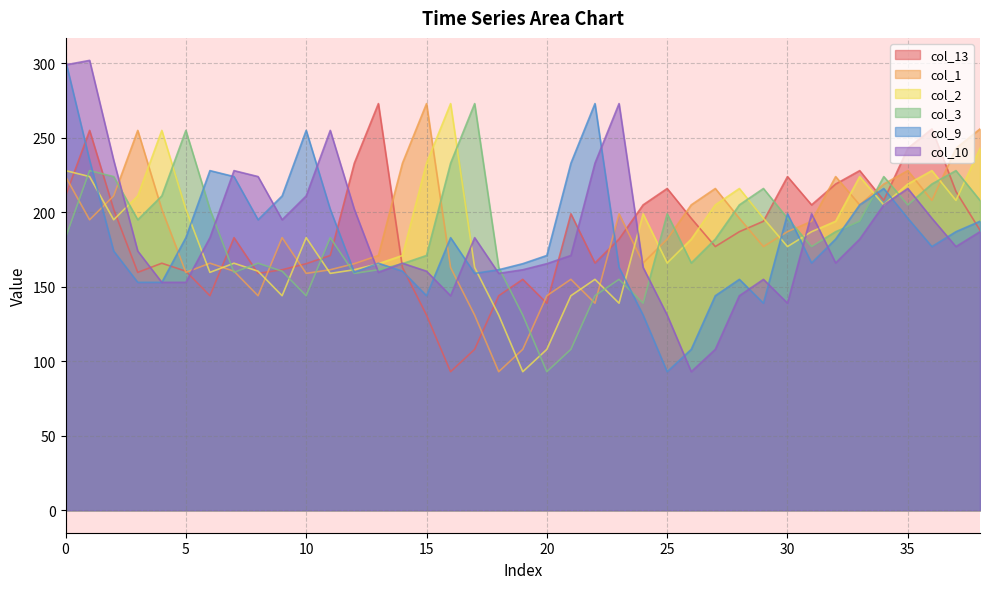

Reading left to right, list all the values displayed in this chart.

col_13: 0=211.0	1=255.0	2=202.0	3=159.7	4=165.8	5=160.5	6=144.0	7=183.0	8=159.0	9=161.4	10=165.5	11=171.0	12=233.0	13=273.0	14=163.0	15=131.0	16=93.0	17=108.0	18=144.0	19=155.0	20=139.0	21=199.0	22=166.0	23=182.0	24=205.0	25=216.0	26=196.0	27=177.0	28=187.0	29=194.0	30=224.0	31=205.0	32=219.0	33=228.0	34=208.0	35=243.0	36=256.0	37=214.0	38=188.0
col_1: 0=224.0	1=195.0	2=211.0	3=255.0	4=202.0	5=159.7	6=165.8	7=160.5	8=144.0	9=183.0	10=159.0	11=161.4	12=165.5	13=171.0	14=233.0	15=273.0	16=163.0	17=131.0	18=93.0	19=108.0	20=144.0	21=155.0	22=139.0	23=199.0	24=166.0	25=182.0	26=205.0	27=216.0	28=196.0	29=177.0	30=187.0	31=194.0	32=224.0	33=205.0	34=219.0	35=228.0	36=208.0	37=243.0	38=256.0
col_2: 0=228.0	1=224.0	2=195.0	3=211.0	4=255.0	5=202.0	6=159.7	7=165.8	8=160.5	9=144.0	10=183.0	11=159.0	12=161.4	13=165.5	14=171.0	15=233.0	16=273.0	17=163.0	18=131.0	19=93.0	20=108.0	21=144.0	22=155.0	23=139.0	24=199.0	25=166.0	26=182.0	27=205.0	28=216.0	29=196.0	30=177.0	31=187.0	32=194.0	33=224.0	34=205.0	35=219.0	36=228.0	37=208.0	38=243.0
col_3: 0=183.0	1=228.0	2=224.0	3=195.0	4=211.0	5=255.0	6=202.0	7=159.7	8=165.8	9=160.5	10=144.0	11=183.0	12=159.0	13=161.4	14=165.5	15=171.0	16=233.0	17=273.0	18=163.0	19=131.0	20=93.0	21=108.0	22=144.0	23=155.0	24=139.0	25=199.0	26=166.0	27=182.0	28=205.0	29=216.0	30=196.0	31=177.0	32=187.0	33=194.0	34=224.0	35=205.0	36=219.0	37=228.0	38=208.0
col_9: 0=302.0	1=235.0	2=174.0	3=153.0	4=153.0	5=183.0	6=228.0	7=224.0	8=195.0	9=211.0	10=255.0	11=202.0	12=159.7	13=165.8	14=160.5	15=144.0	16=183.0	17=159.0	18=161.4	19=165.5	20=171.0	21=233.0	22=273.0	23=163.0	24=131.0	25=93.0	26=108.0	27=144.0	28=155.0	29=139.0	30=199.0	31=166.0	32=182.0	33=205.0	34=216.0	35=196.0	36=177.0	37=187.0	38=194.0
col_10: 0=299.0	1=302.0	2=235.0	3=174.0	4=153.0	5=153.0	6=183.0	7=228.0	8=224.0	9=195.0	10=211.0	11=255.0	12=202.0	13=159.7	14=165.8	15=160.5	16=144.0	17=183.0	18=159.0	19=161.4	20=165.5	21=171.0	22=233.0	23=273.0	24=163.0	25=131.0	26=93.0	27=108.0	28=144.0	29=155.0	30=139.0	31=199.0	32=166.0	33=182.0	34=205.0	35=216.0	36=196.0	37=177.0	38=187.0